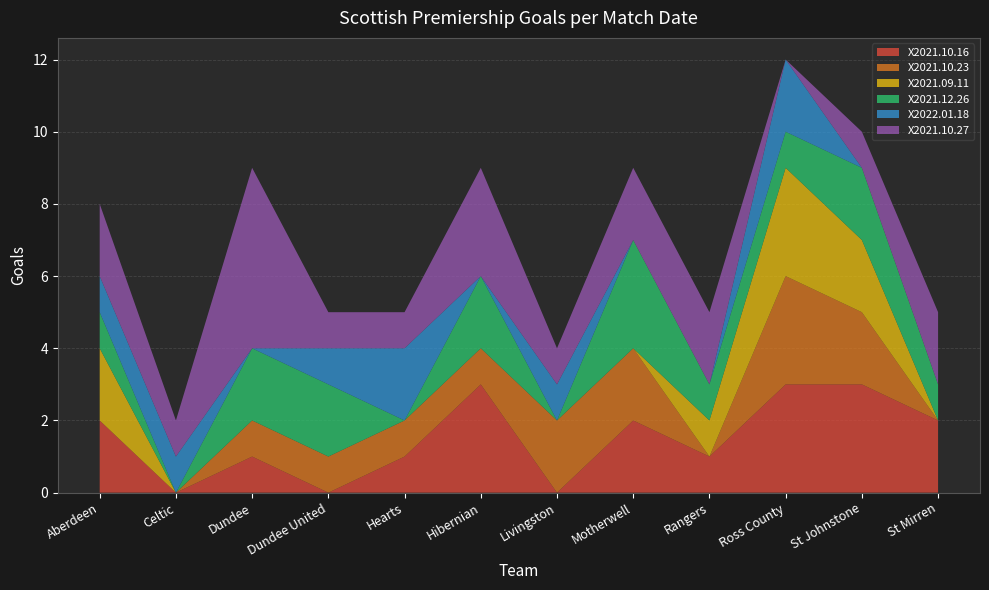

Reading right to left, list all the values displayed in this chart.

X2021.10.16: St Mirren=2	St Johnstone=3	Ross County=3	Rangers=1	Motherwell=2	Livingston=0	Hibernian=3	Hearts=1	Dundee United=0	Dundee=1	Celtic=0	Aberdeen=2
X2021.10.23: St Mirren=0	St Johnstone=2	Ross County=3	Rangers=0	Motherwell=2	Livingston=2	Hibernian=1	Hearts=1	Dundee United=1	Dundee=1	Celtic=0	Aberdeen=0
X2021.09.11: St Mirren=0	St Johnstone=2	Ross County=3	Rangers=1	Motherwell=0	Livingston=0	Hibernian=0	Hearts=0	Dundee United=0	Dundee=0	Celtic=0	Aberdeen=2
X2021.12.26: St Mirren=1	St Johnstone=2	Ross County=1	Rangers=1	Motherwell=3	Livingston=0	Hibernian=2	Hearts=0	Dundee United=2	Dundee=2	Celtic=0	Aberdeen=1
X2022.01.18: St Mirren=0	St Johnstone=0	Ross County=2	Rangers=0	Motherwell=0	Livingston=1	Hibernian=0	Hearts=2	Dundee United=1	Dundee=0	Celtic=1	Aberdeen=1
X2021.10.27: St Mirren=2	St Johnstone=1	Ross County=0	Rangers=2	Motherwell=2	Livingston=1	Hibernian=3	Hearts=1	Dundee United=1	Dundee=5	Celtic=1	Aberdeen=2